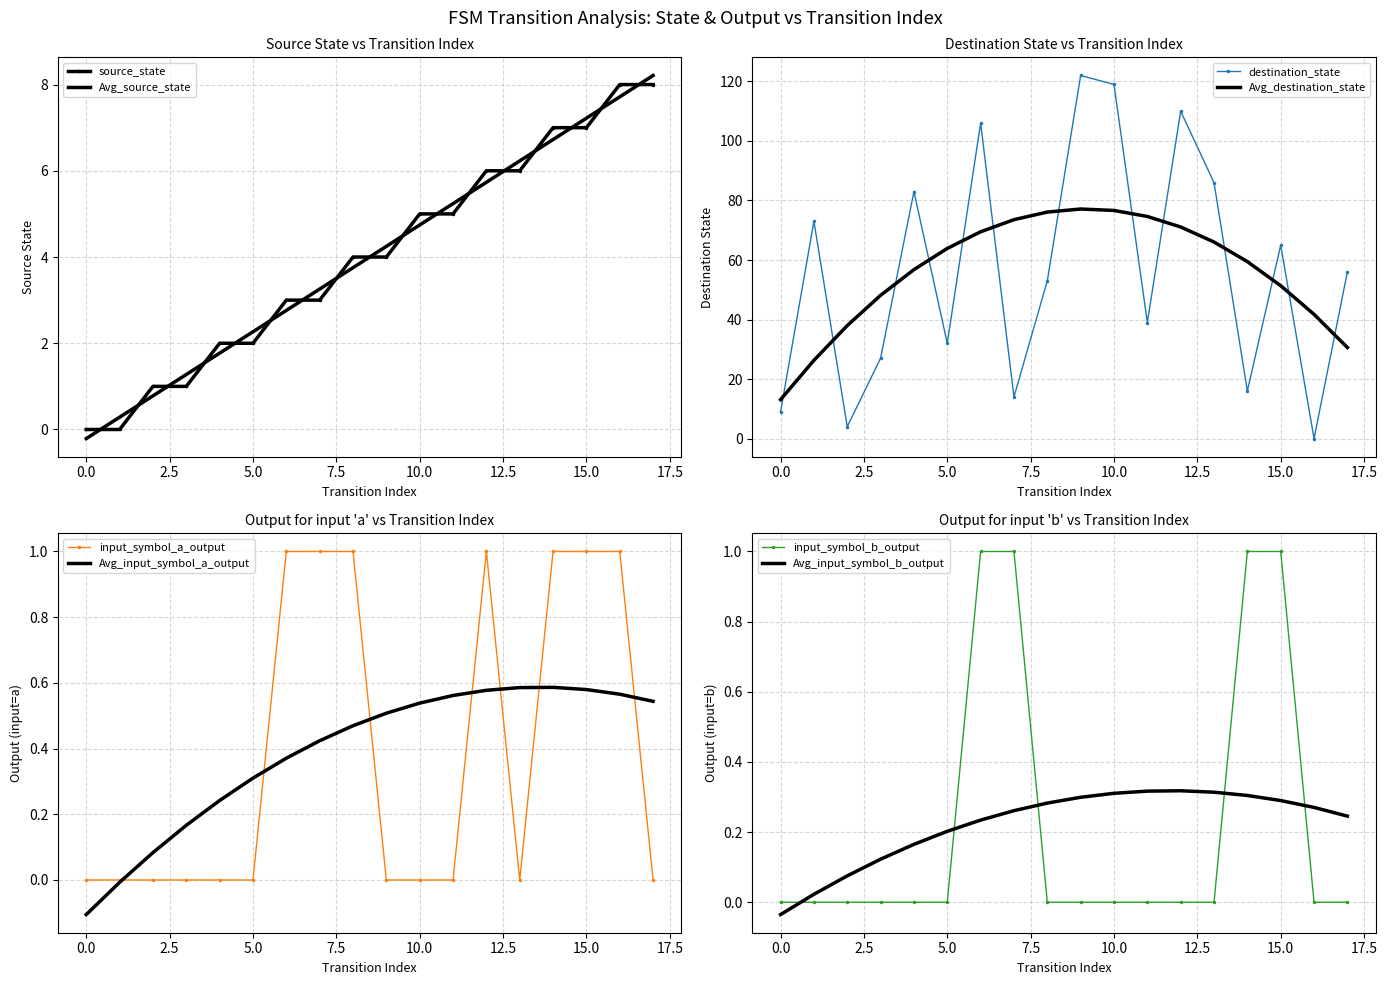

What is the difference between the maximum and minimum values in the input_symbol_a_output series?

1.0